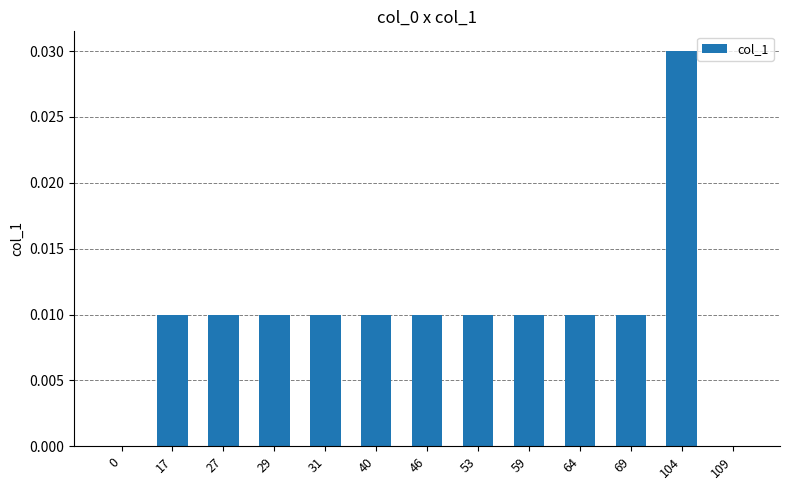

Between 17 and 0, which is larger?

17